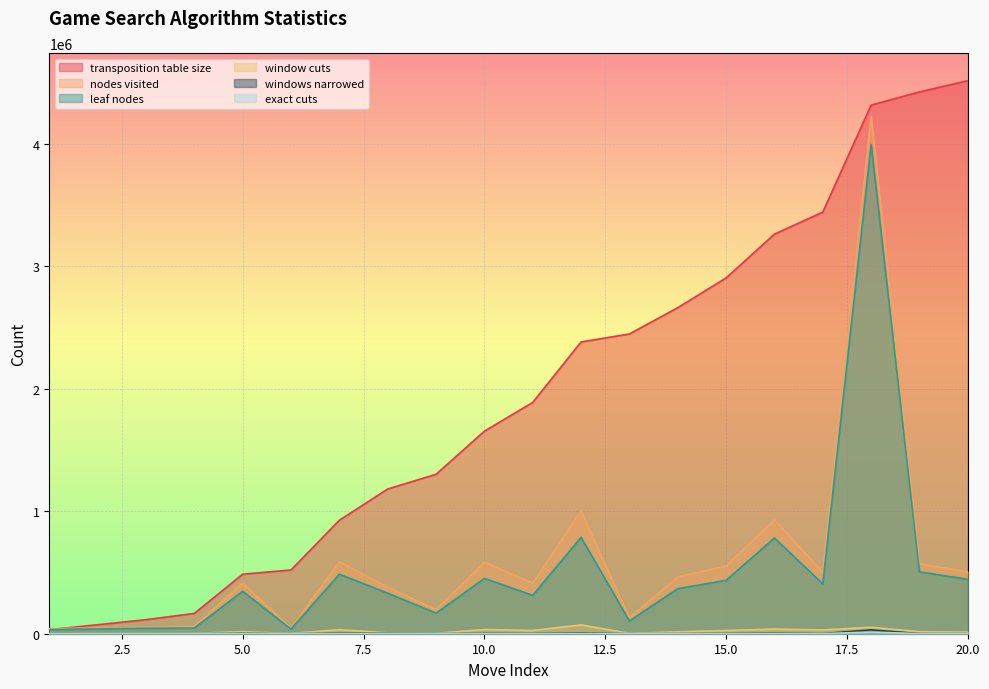

At which category does window cuts reach its first local peak?

2